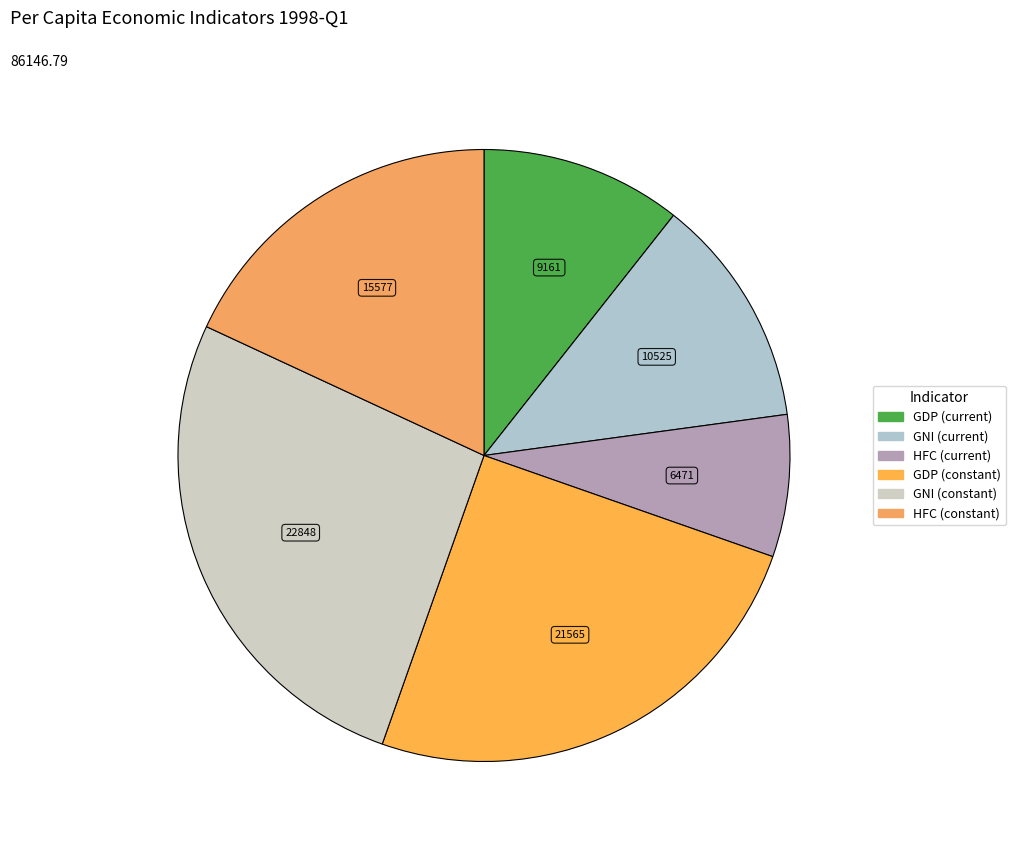

How many slices are in this pie chart?

6